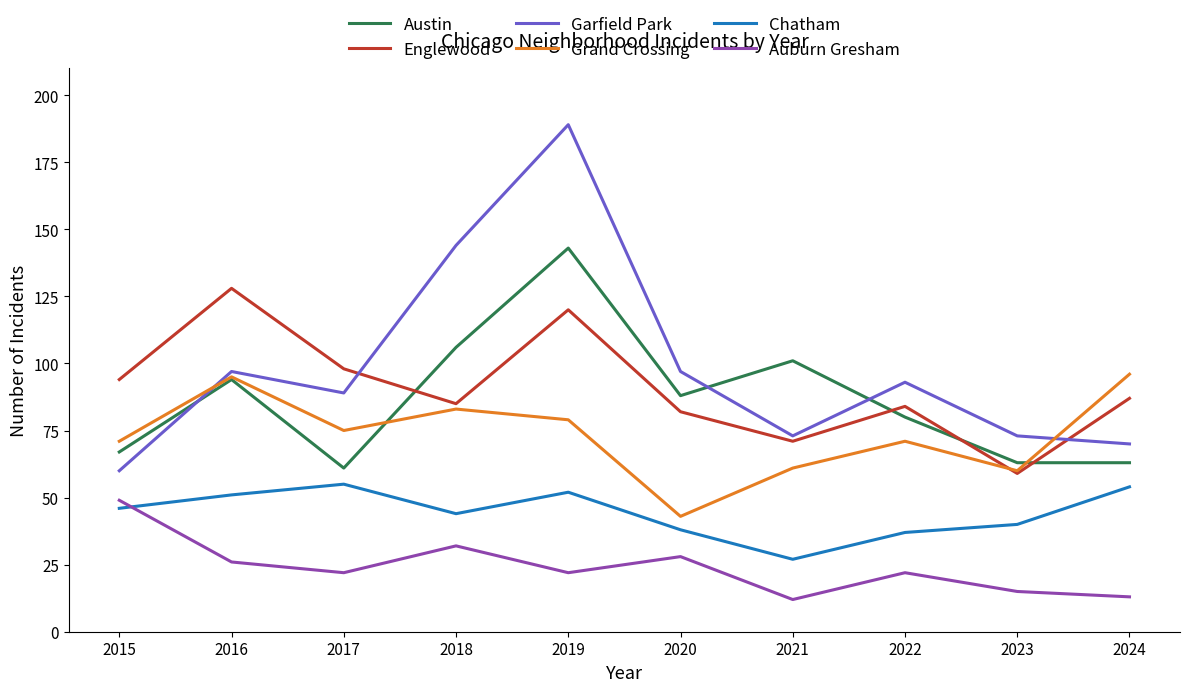

What is the maximum value shown in the chart?

189